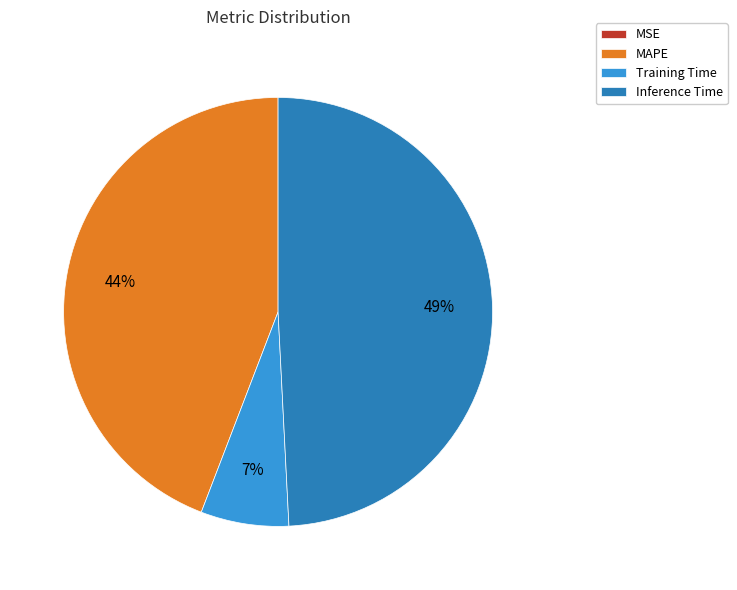

Is there a majority slice in this chart?

No